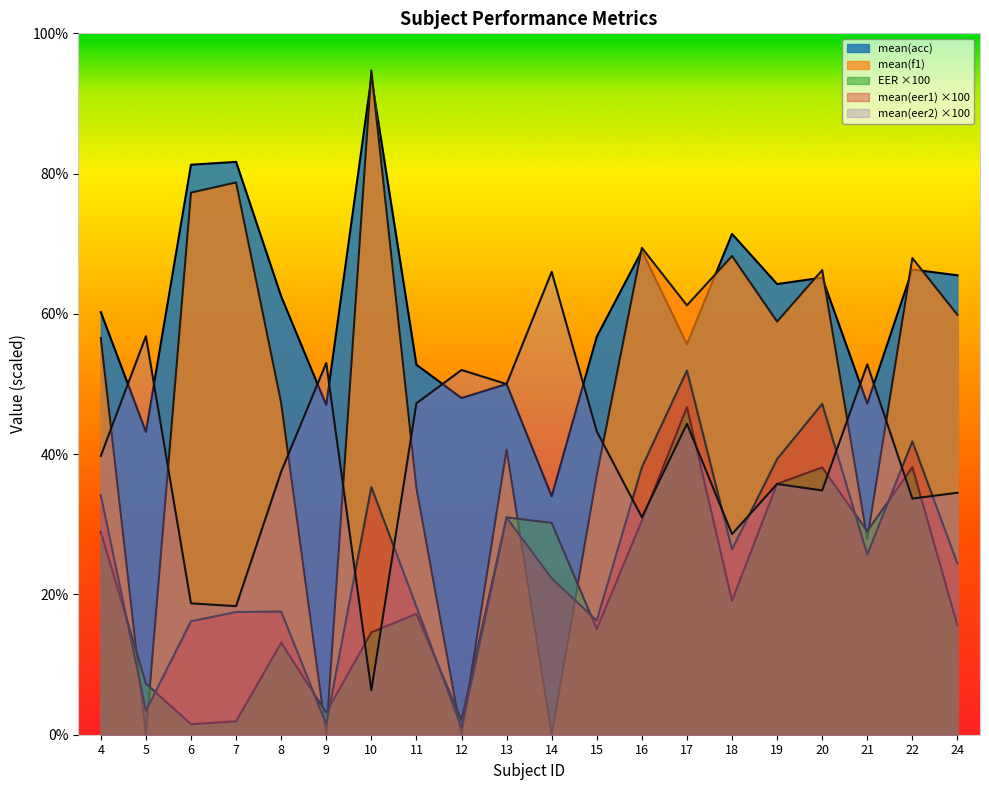

What is the sum of the mean(eer1) values at 8 and 7?

35.1